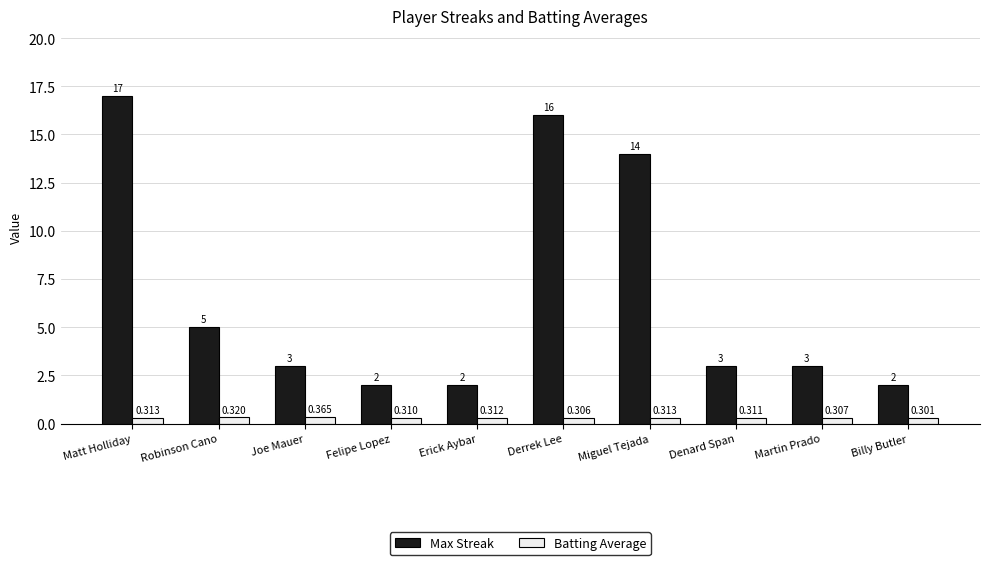

The value of Max Streak at Martin Prado is 3.9. True or false?

False